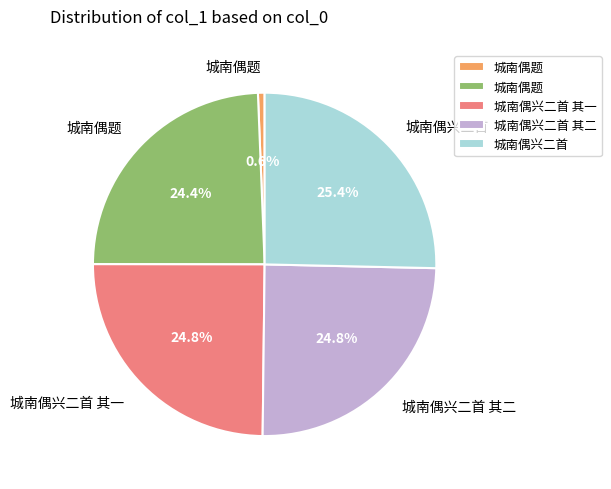

How many segments does this pie chart have?

5